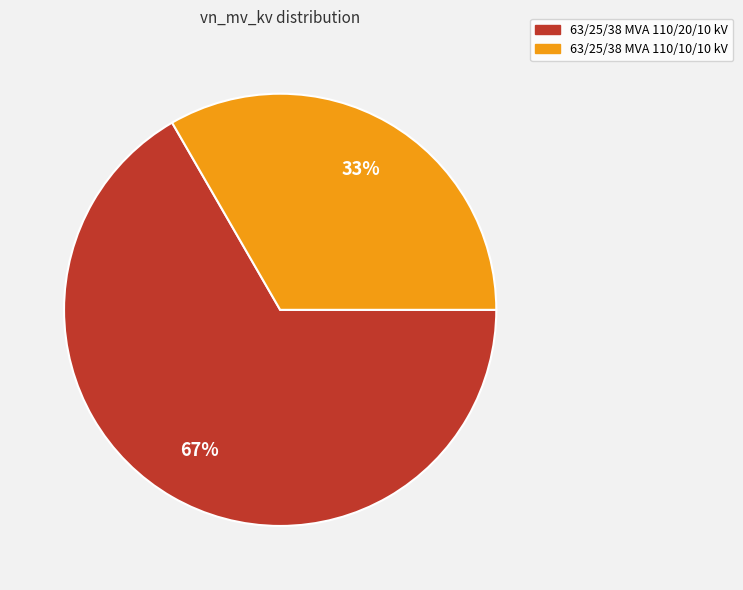

To the nearest percent, what portion does 63/25/38 MVA 110/10/10 kV represent?

33%